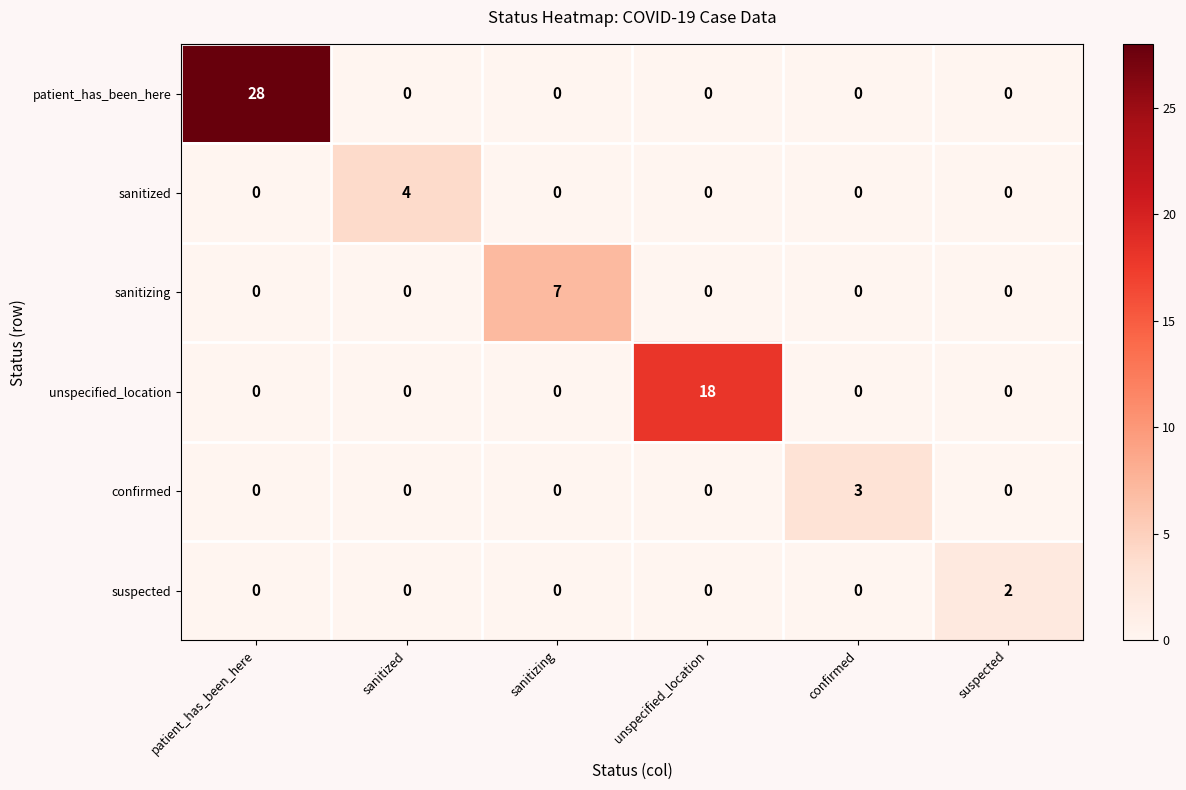

At which category is the sum across all series the highest?

patient_has_been_here